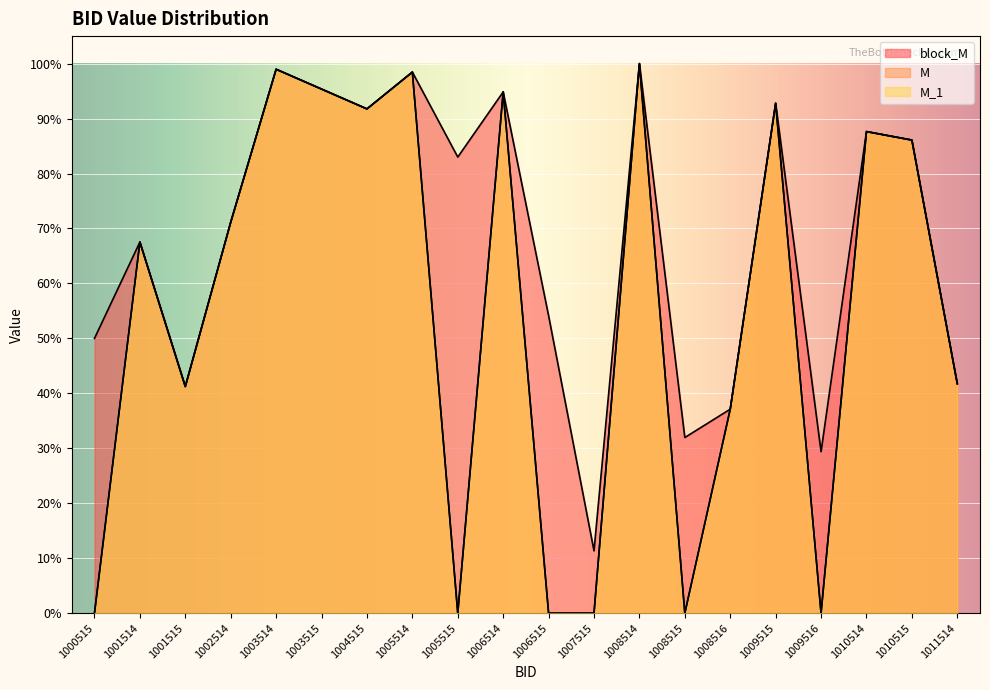

At how many categories does at least one series exceed 0?

20